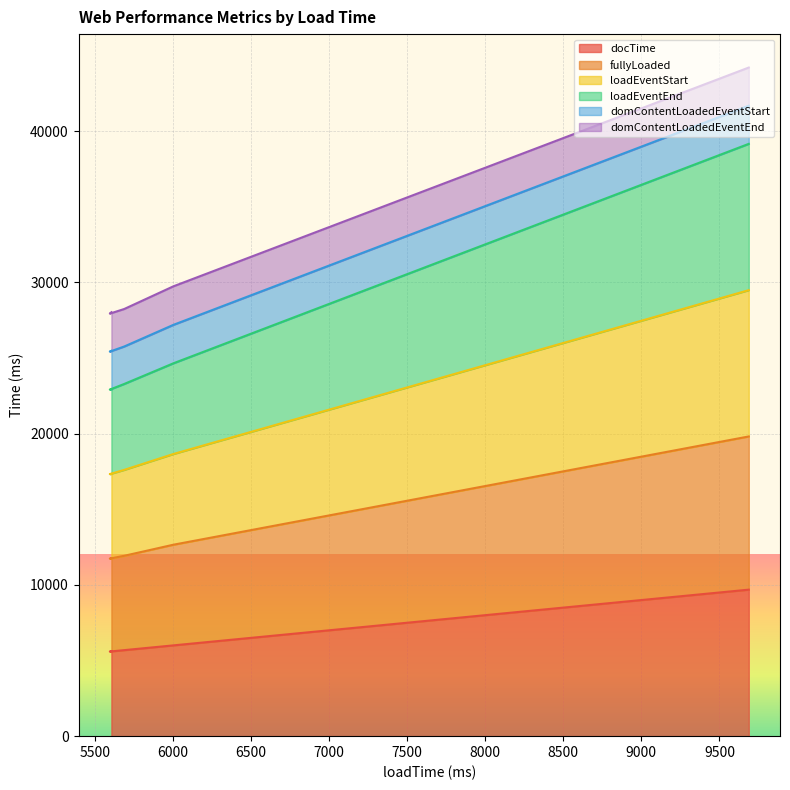

How many data points does each series have?

5